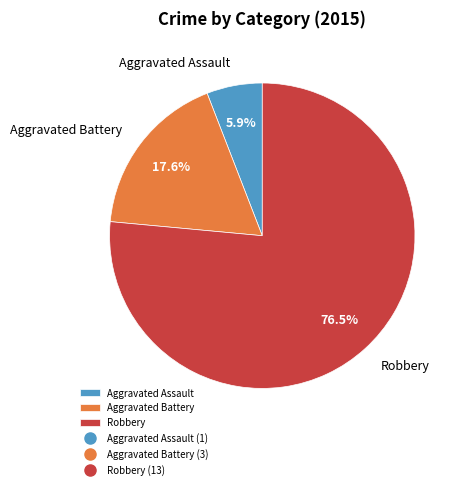

Which slice is the smallest?

Aggravated Assault